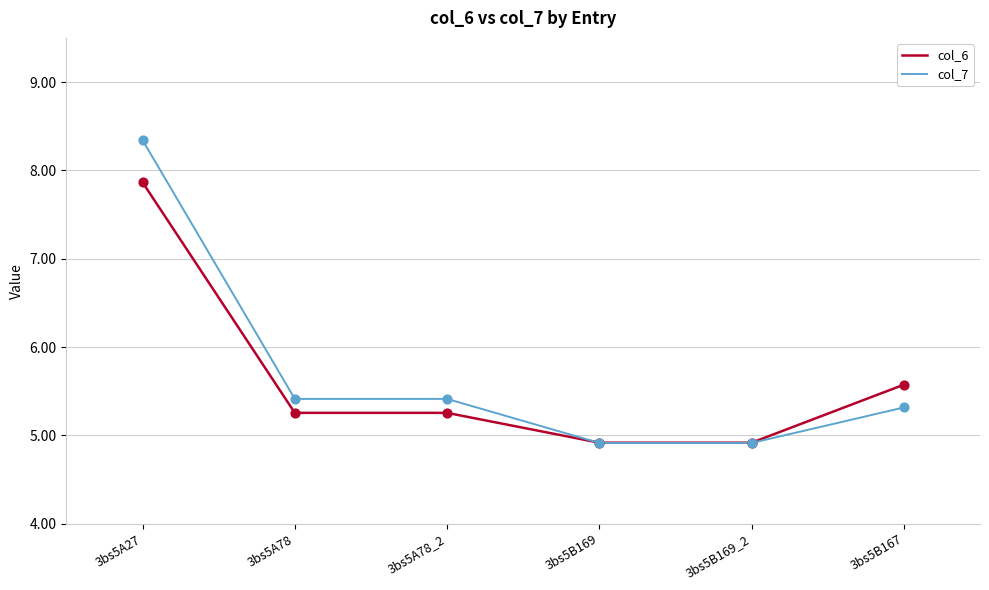

What is the spread (max minus min) of values at 3bs5B167?

0.3